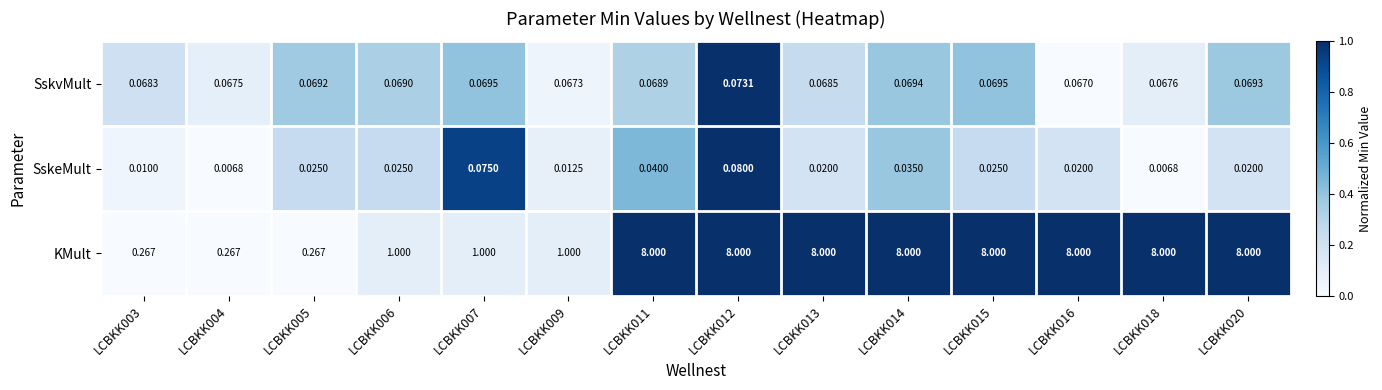

At how many categories does at least one series exceed 0?

14